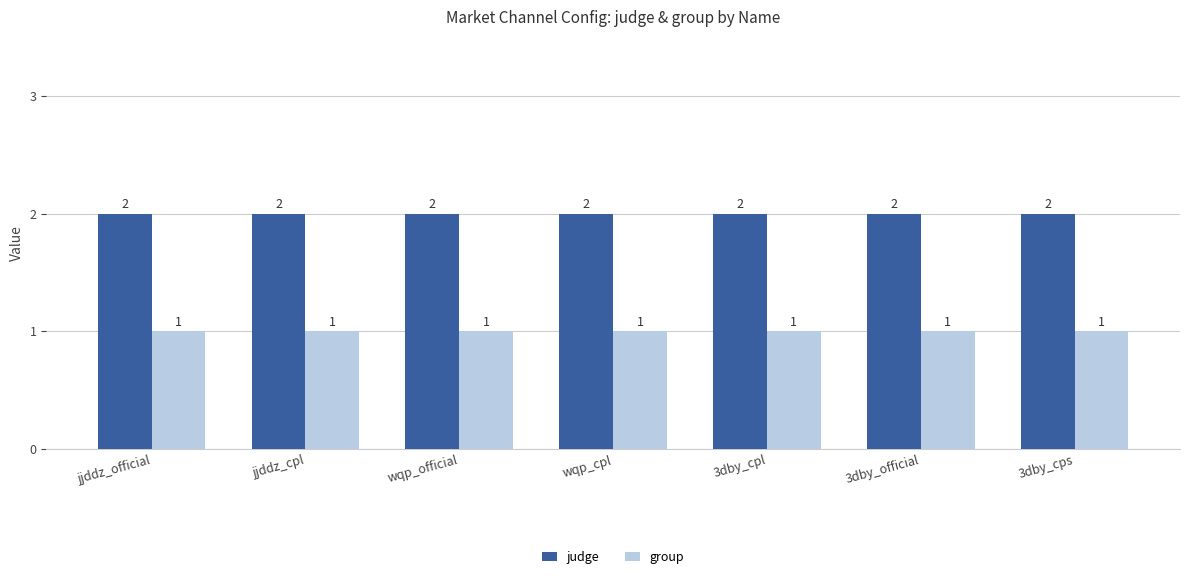

Reading left to right, transcribe all the data shown in this chart.

judge: 2	2	2	2	2	2	2
group: 1	1	1	1	1	1	1